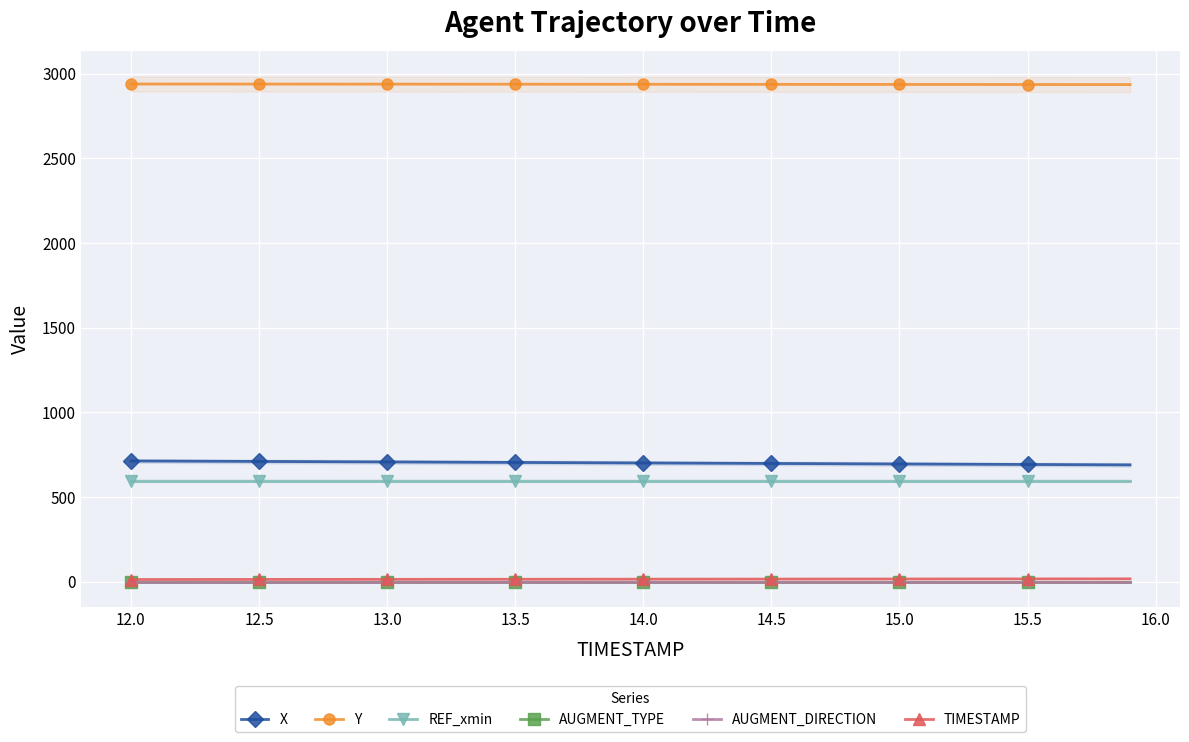

True or false: AUGMENT_TYPE and X cross at least once.

False